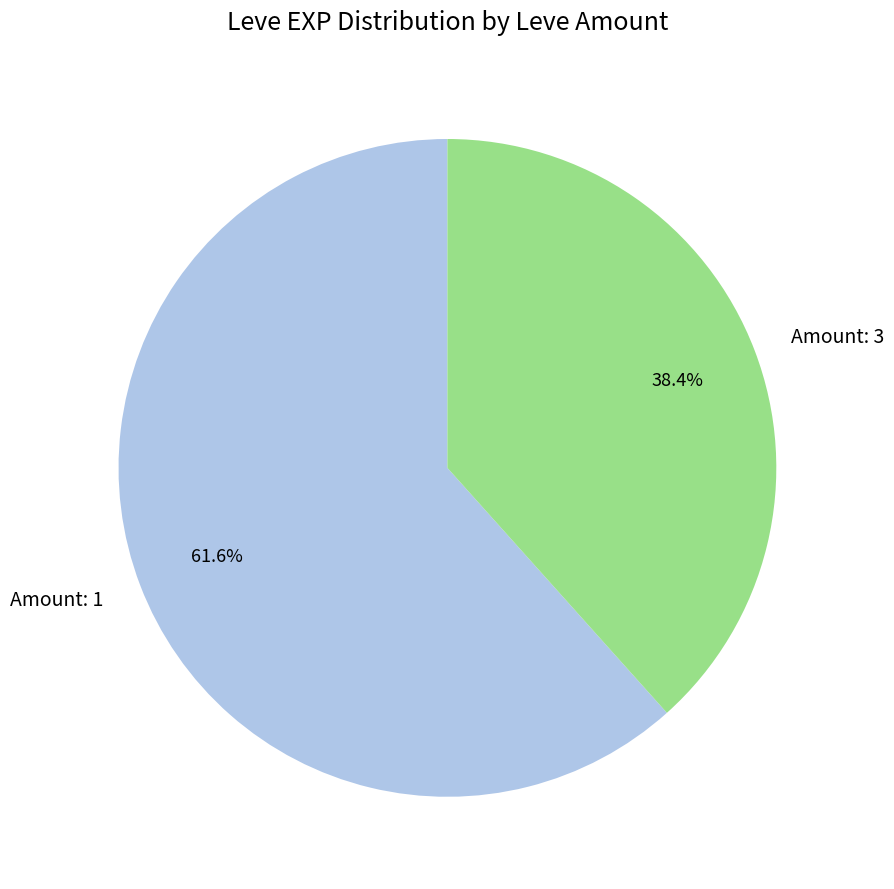

What percentage do Amount: 3 and Amount: 1 together represent?

100.0%